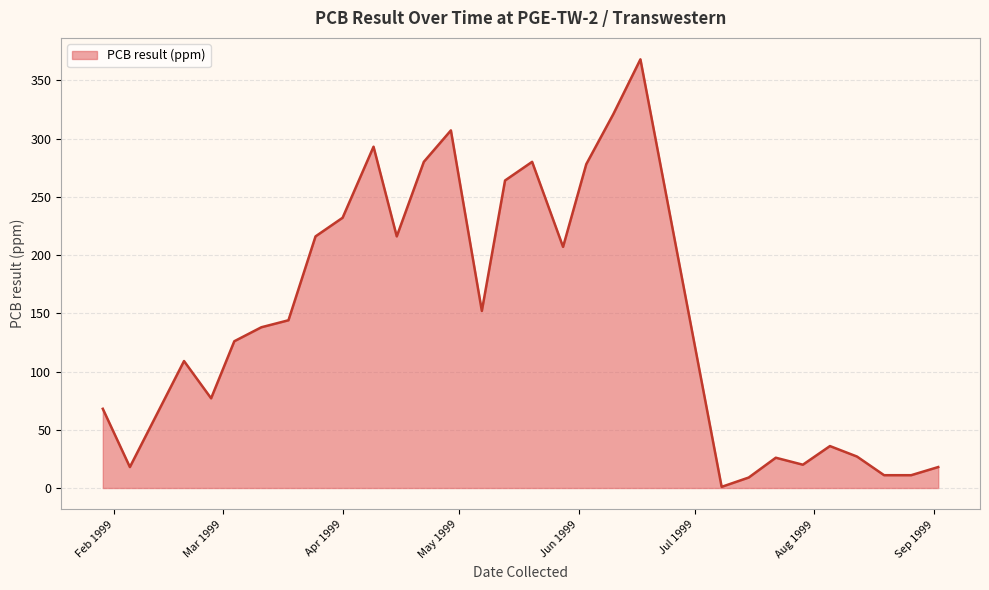

What is the greatest value displayed?

368